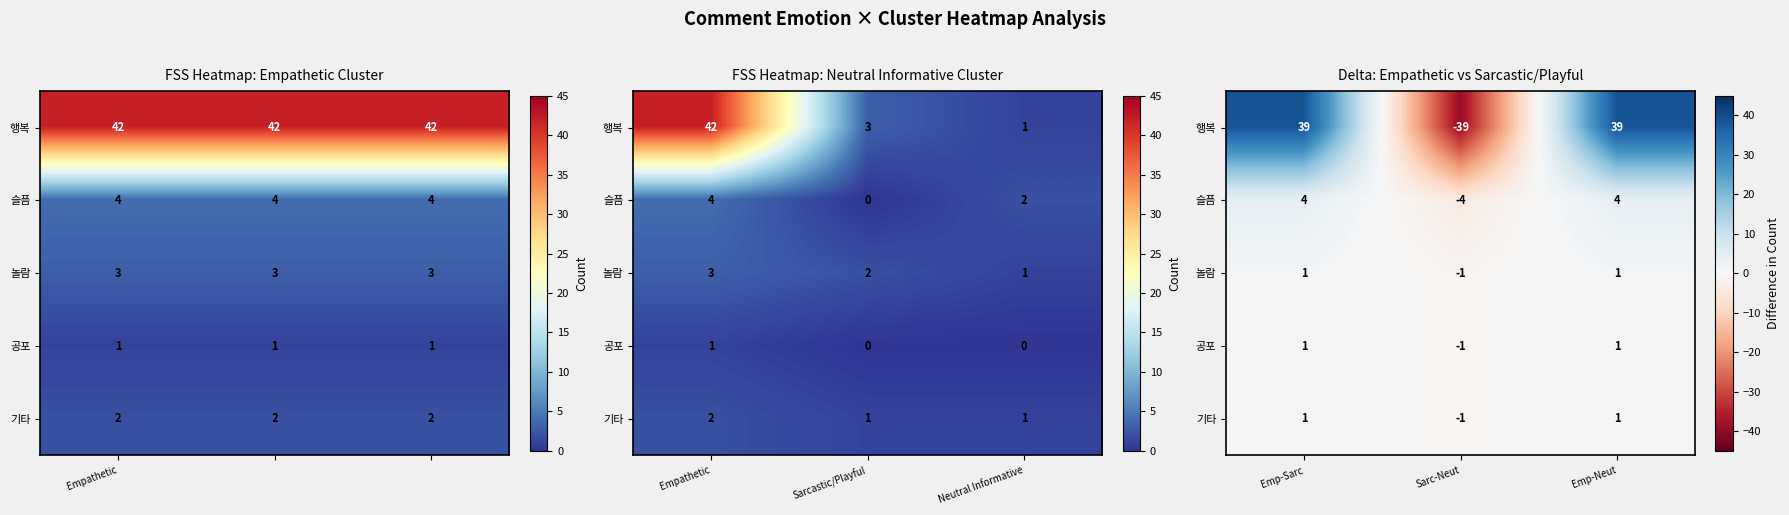

Which series has the largest total across all categories?

행복